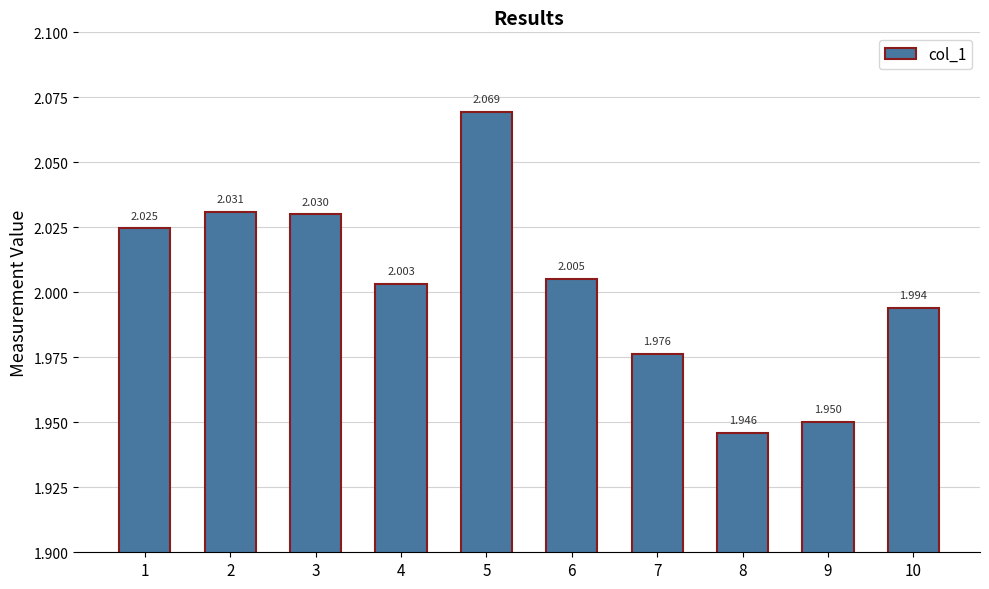

The chart shows a value of 2.7 at 10. True or false?

False